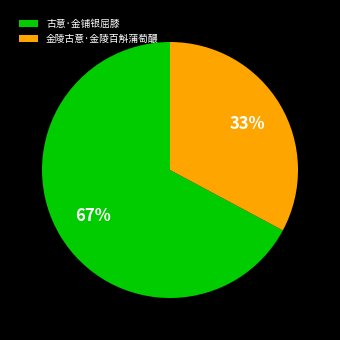

Is it true that 金陵古意·金陵百斛蒲萄醲 is 22% of the pie?

False